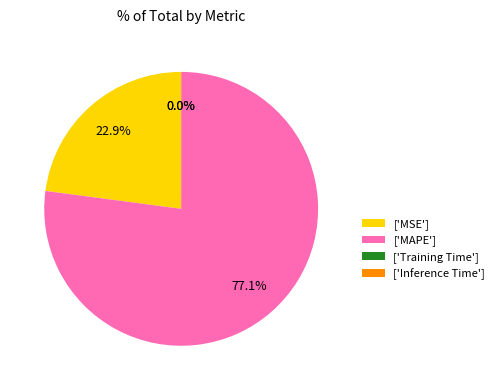

What is the majority slice?

['MAPE']